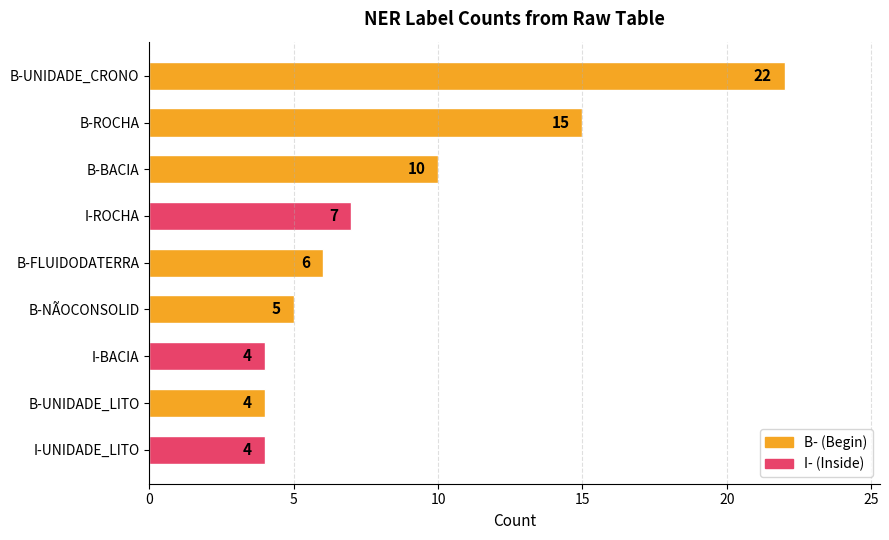

How many data points are less than 6?

4